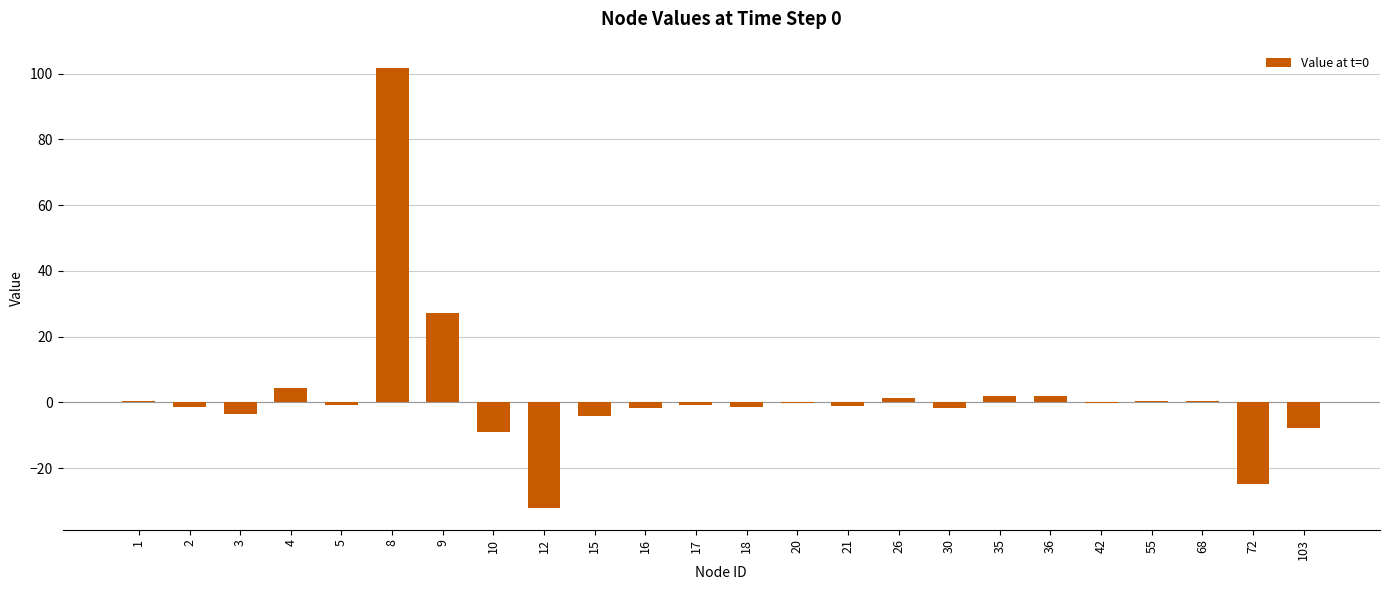

What is the average value?

2.0